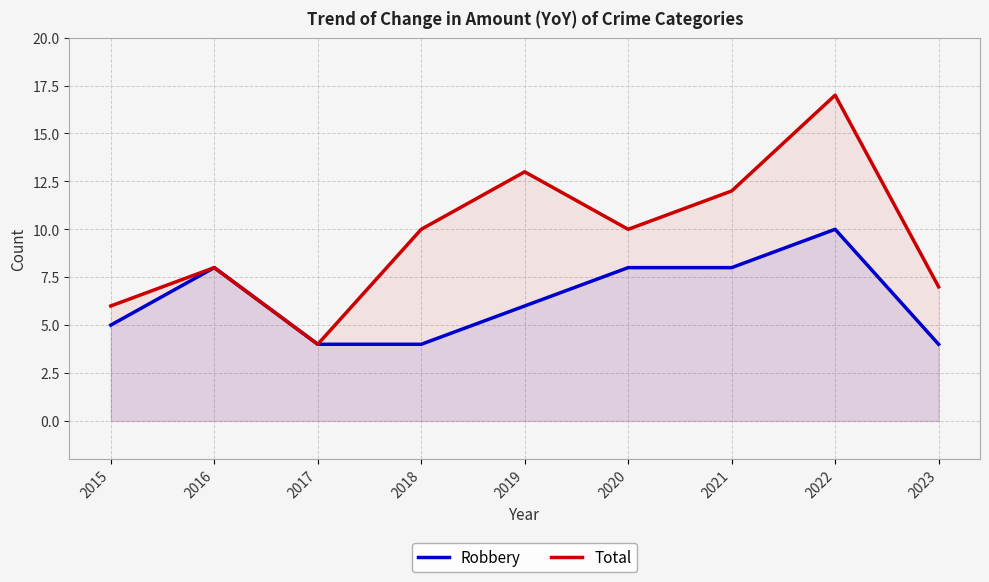

The value of Total at 2020 is 10. True or false?

True